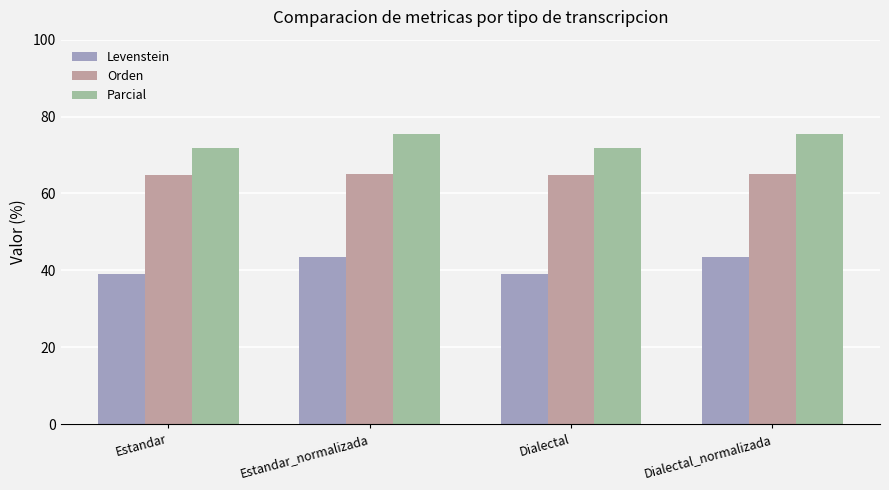

What is the label of the 2nd bar from the right?

Dialectal